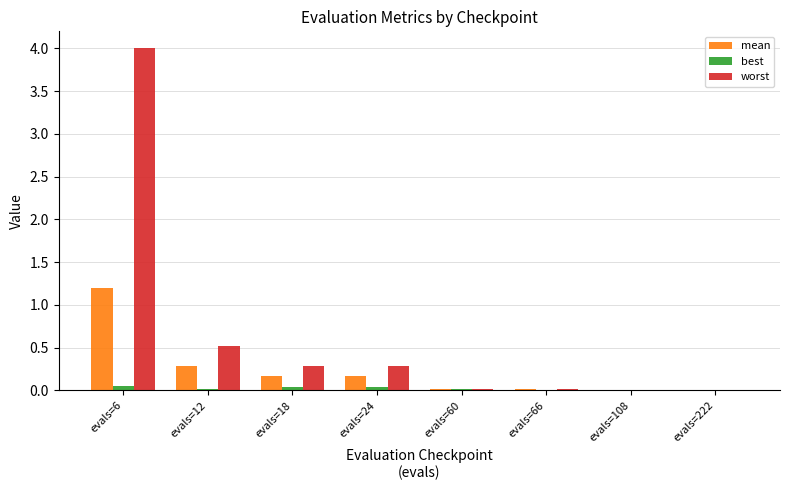

Between evals=6 and evals=222, which series saw the biggest shift?

worst